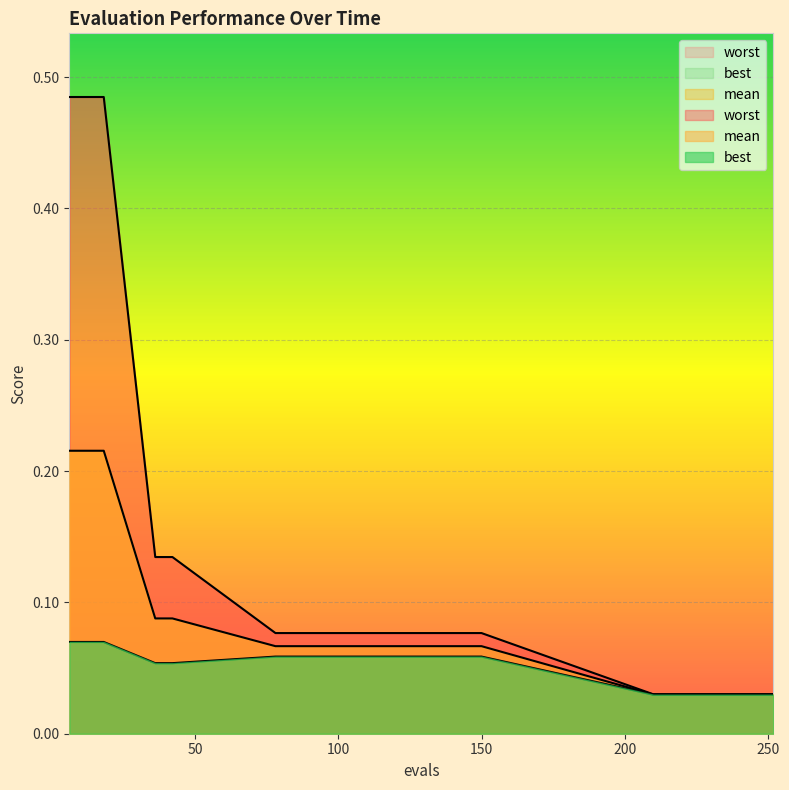

What is the difference between the second highest and second lowest values in the worst series?

0.5